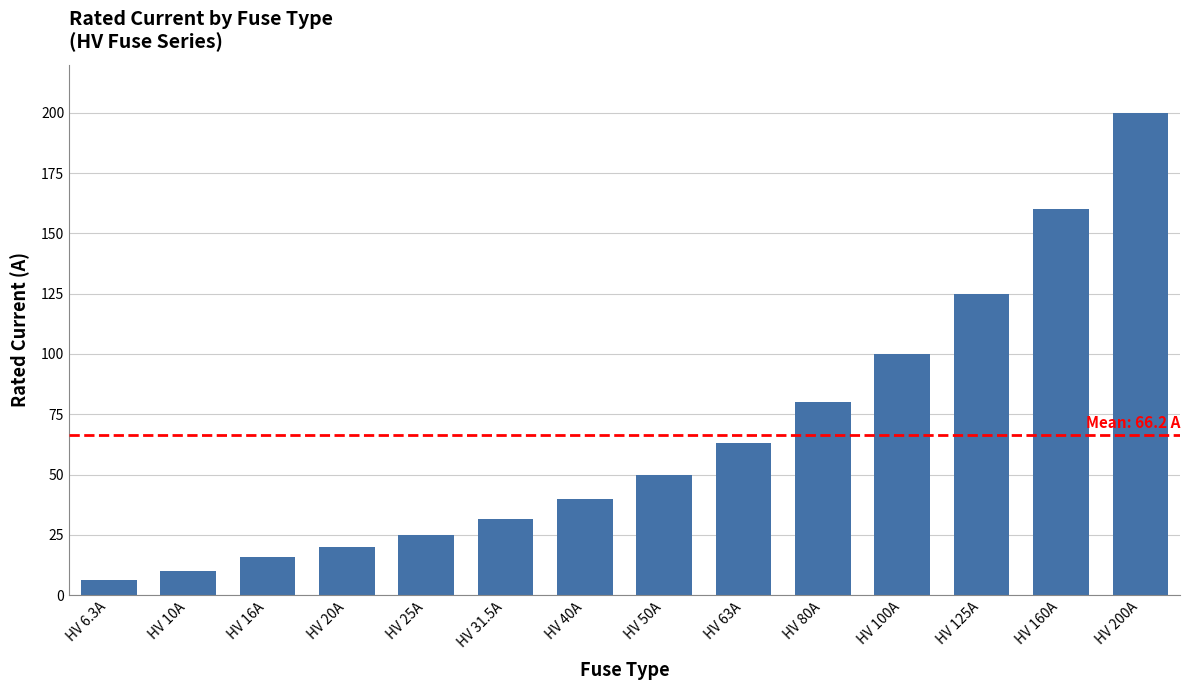

What is the sum of the values at HV 25A and HV 80A?

105.0